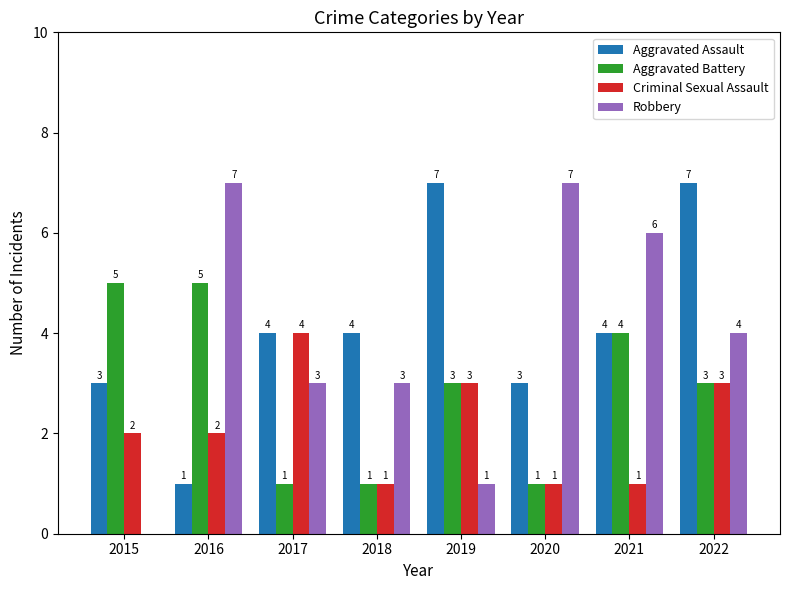

Which series changed the most between 2017 and 2020?

Robbery